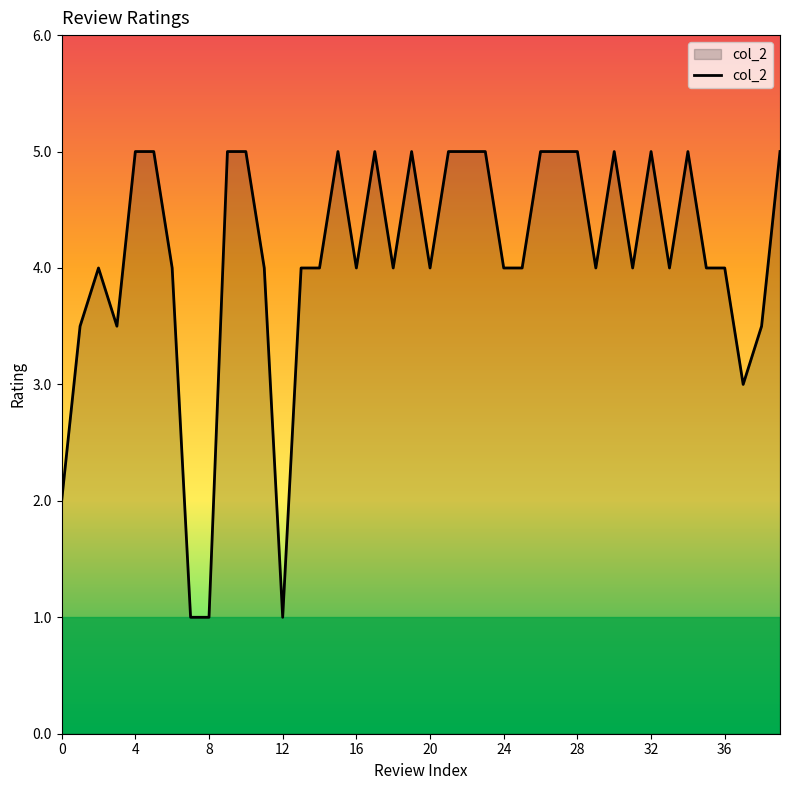

What is the greatest value displayed?

5.0